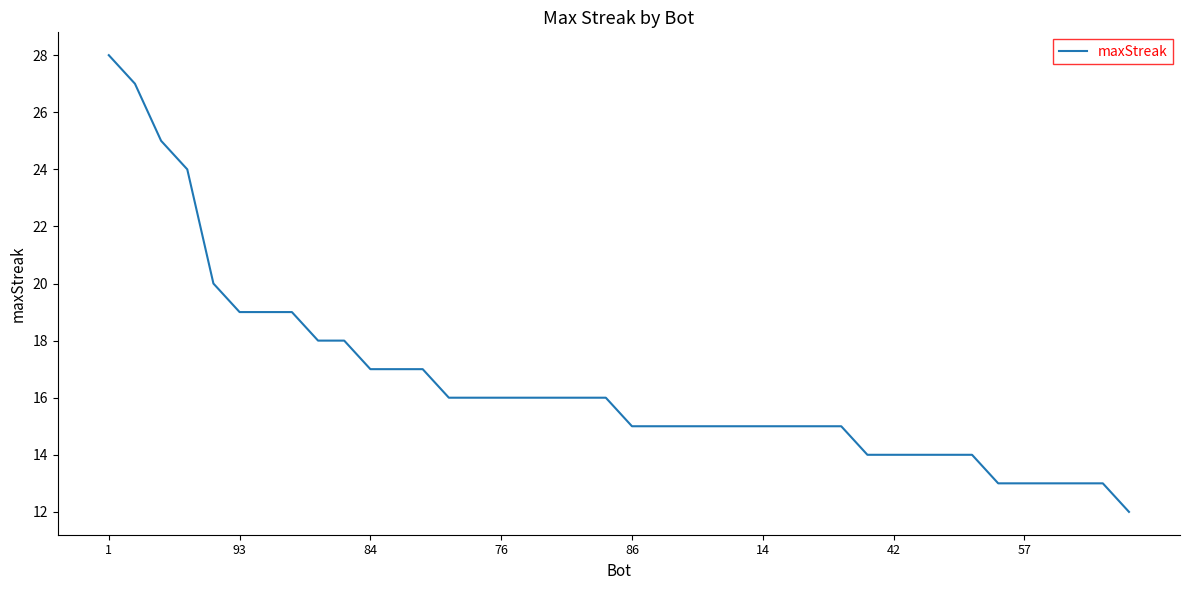

What is the difference between the maximum and minimum values?

16